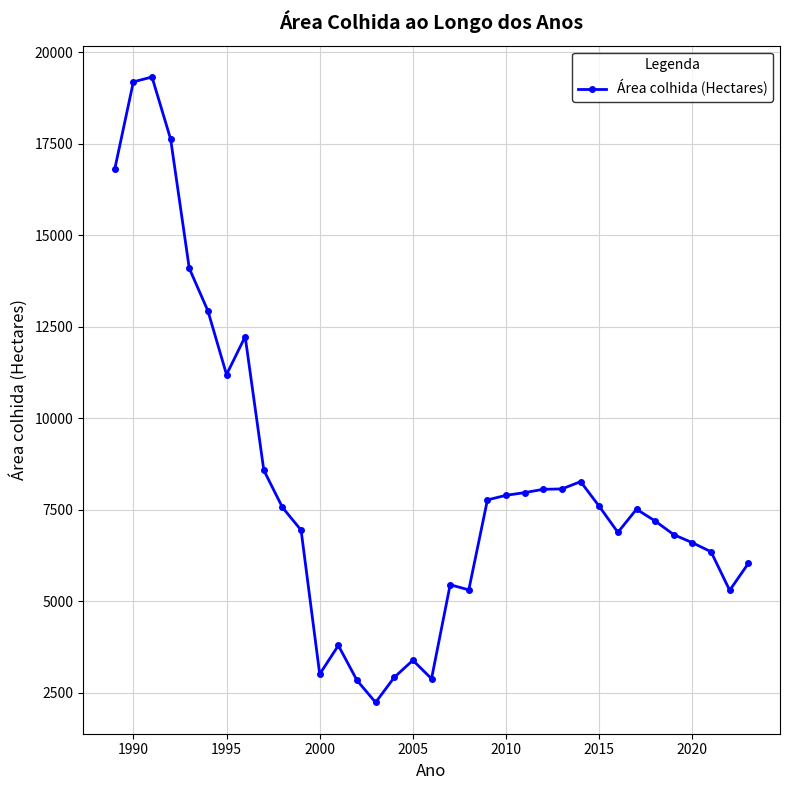

What is the minimum value shown in the chart?

2229